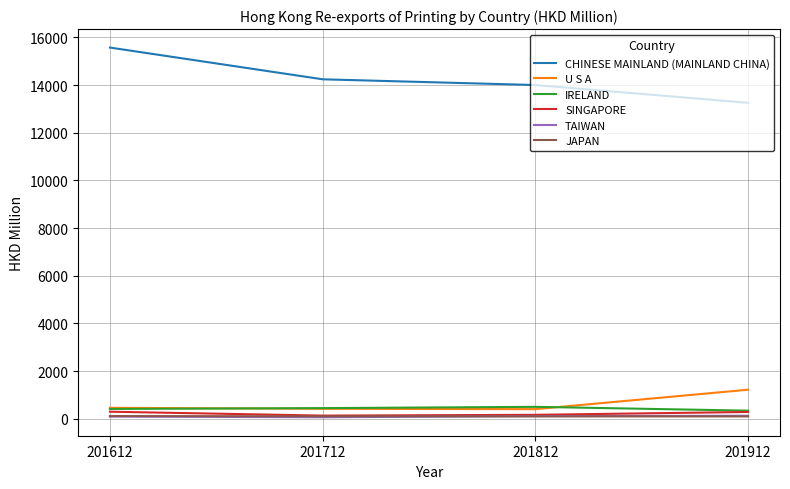

What is the spread (max minus min) of values at 201712?

14174.7